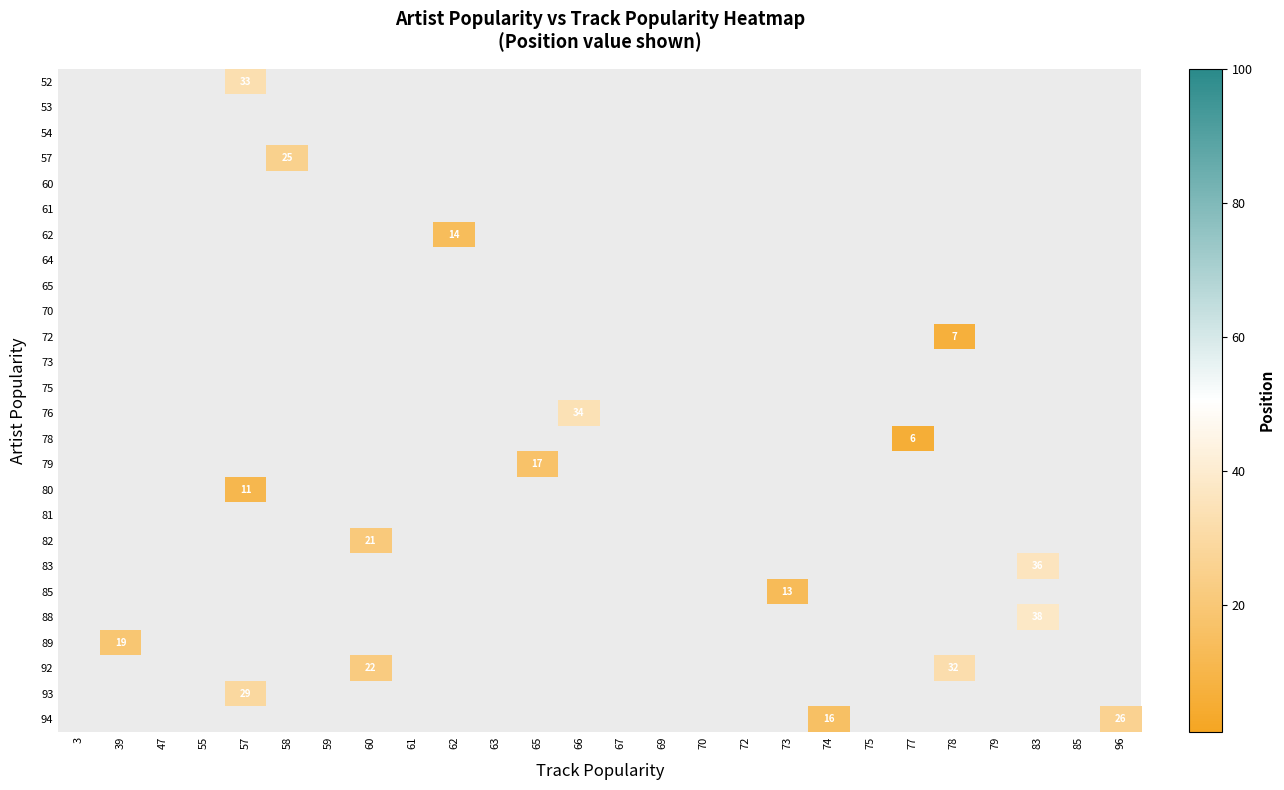

Is it true that 94 equals 26 at 96?

True